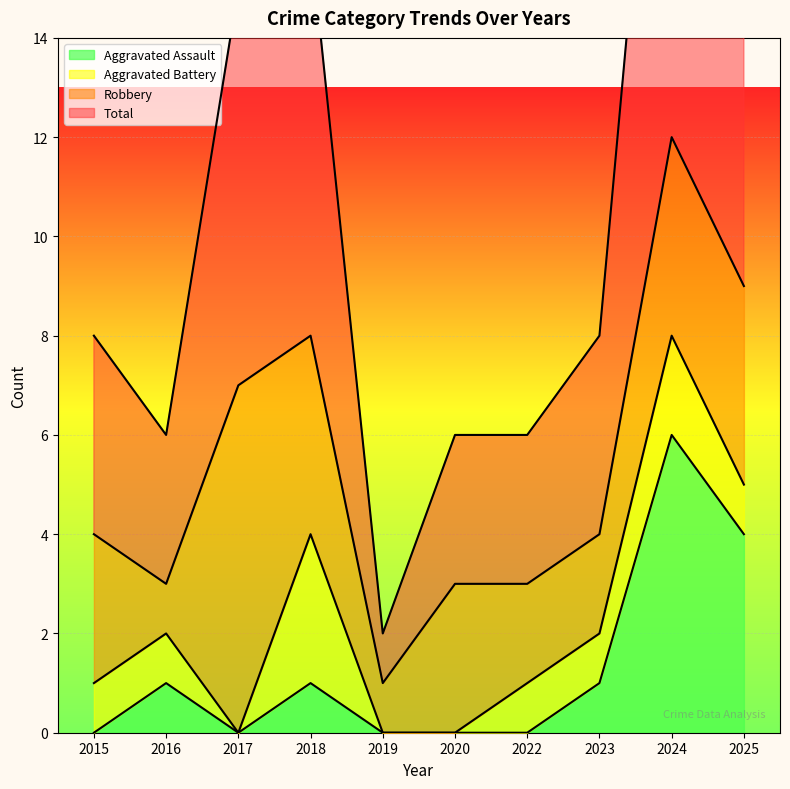

True or false: Total and Aggravated Assault intersect in this chart.

False